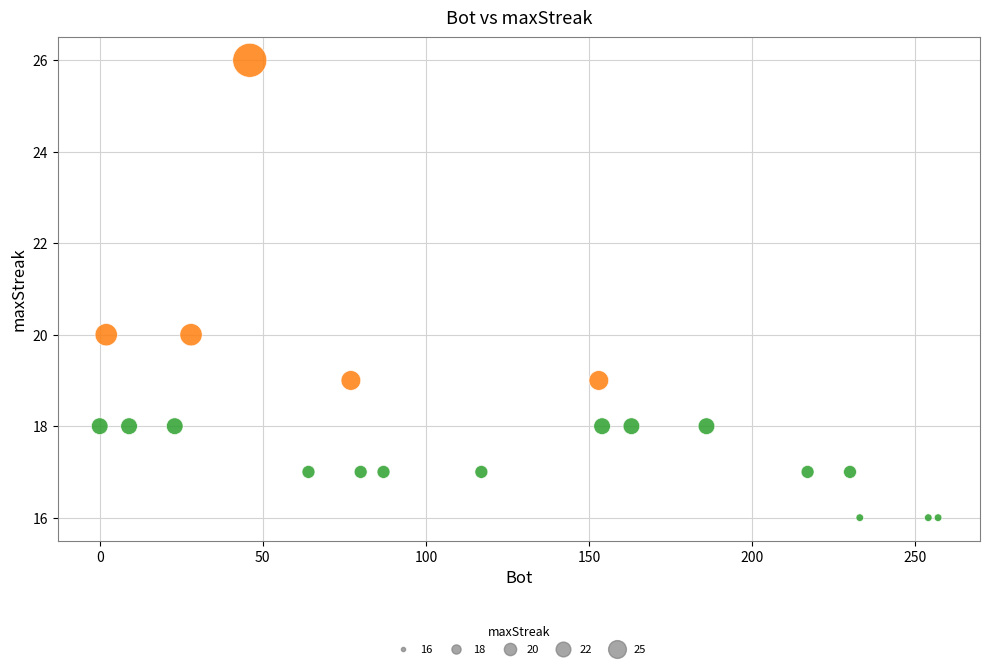

What is the range of Y values (max minus min)?

10